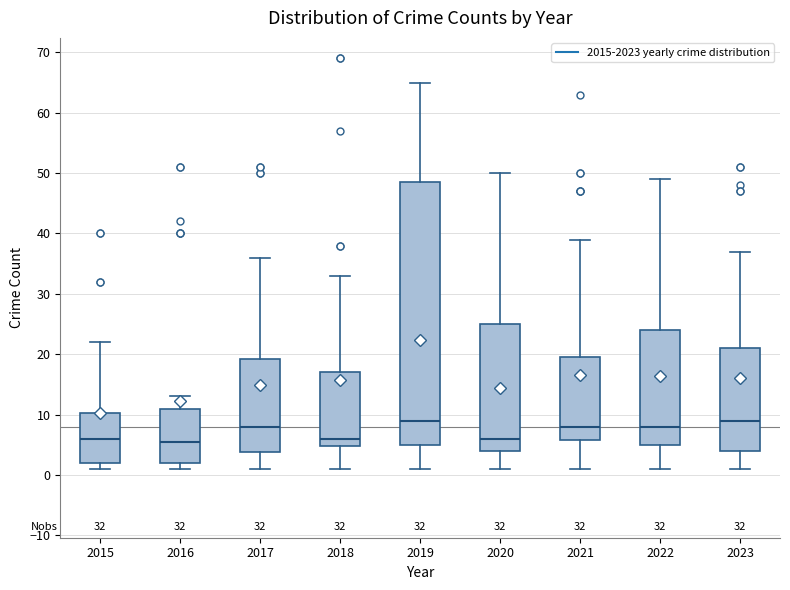

Comparing the boxes themselves (not the whiskers), which one is the tallest?

2019